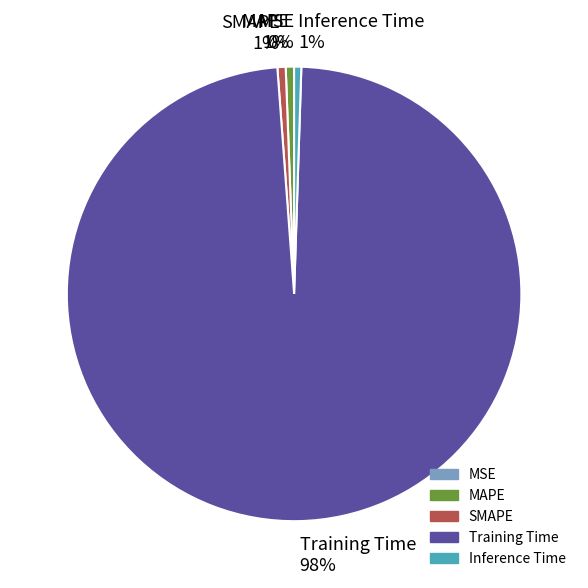

Do MSE and Training Time together represent more than half of the pie?

Yes